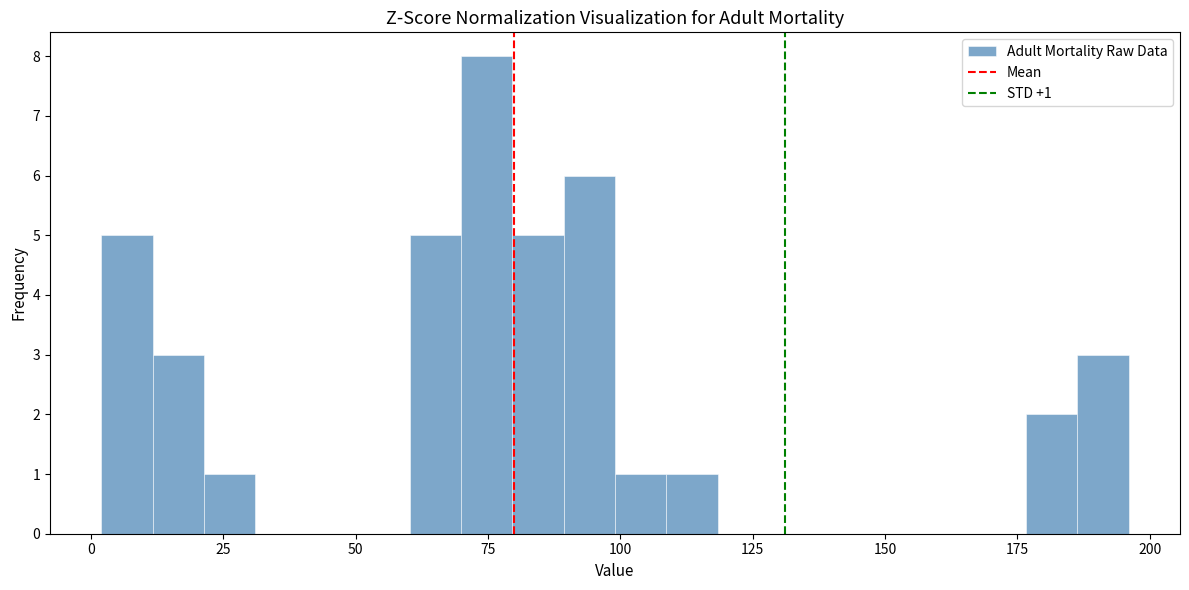

Around what value on the x-axis is the tallest bar? Give the approximate position of its centre, as read against the axis.

75